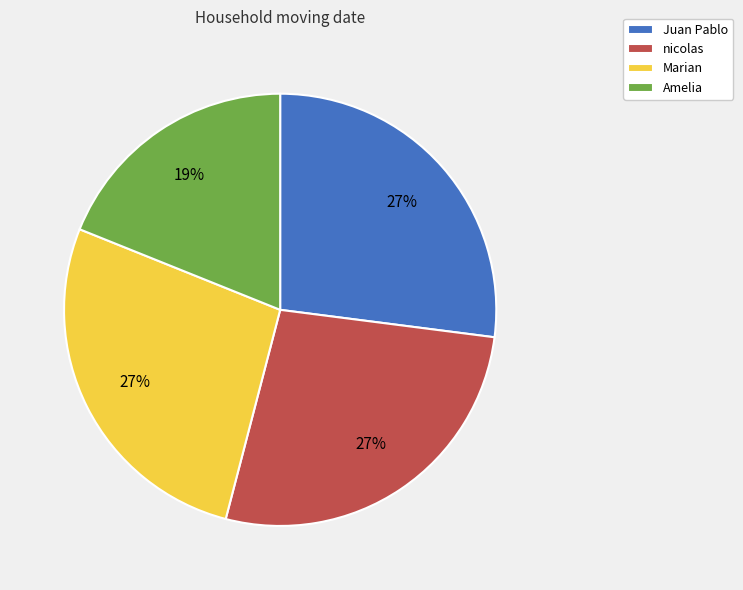

Is nicolas the majority of the pie?

No